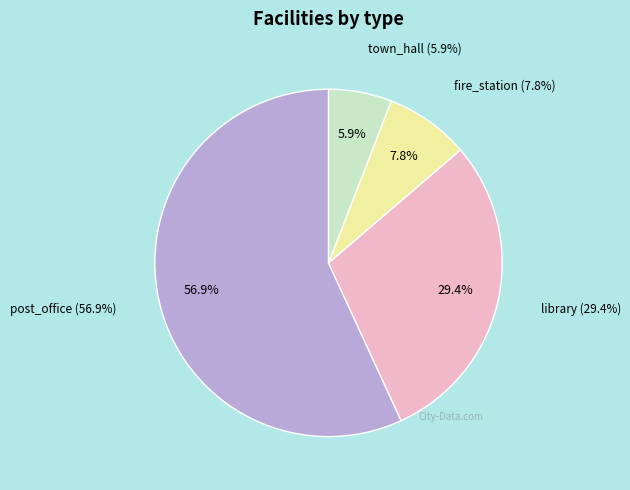

What percentage do town_hall and library together represent?

35.3%